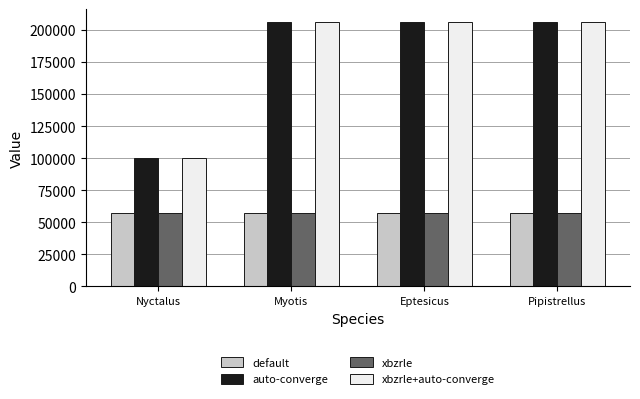

Where is auto-converge nearest to the value 153045?

Myotis